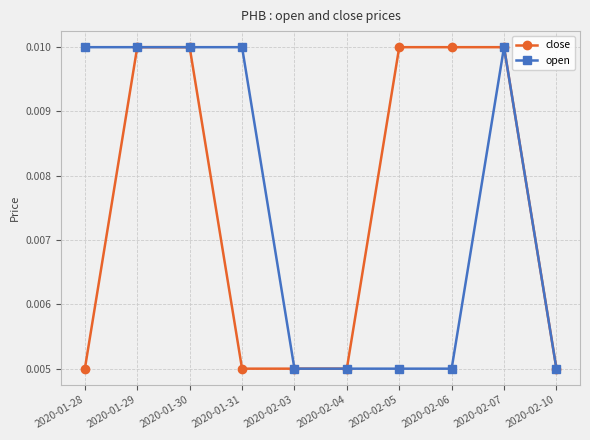

Count the close values in the range 0 to 1.

10